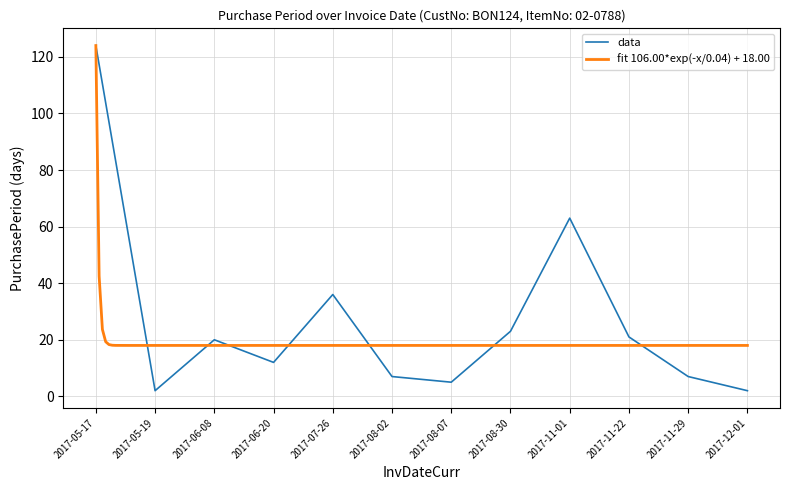

What is the minimum value shown in the chart?

2